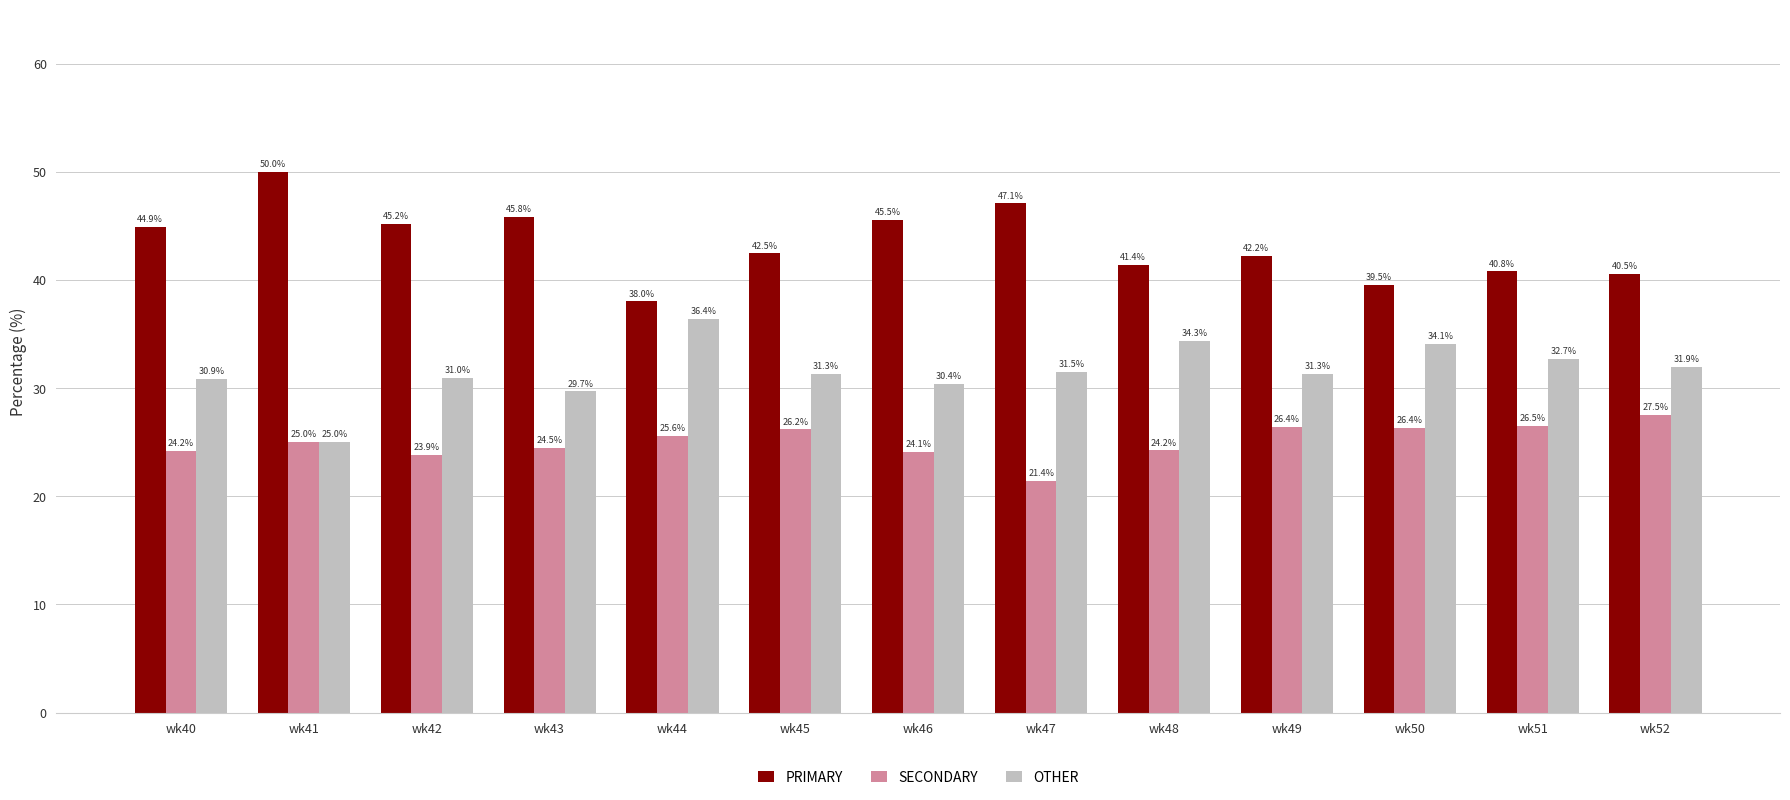

How many data points in SECONDARY are less than 25?

6